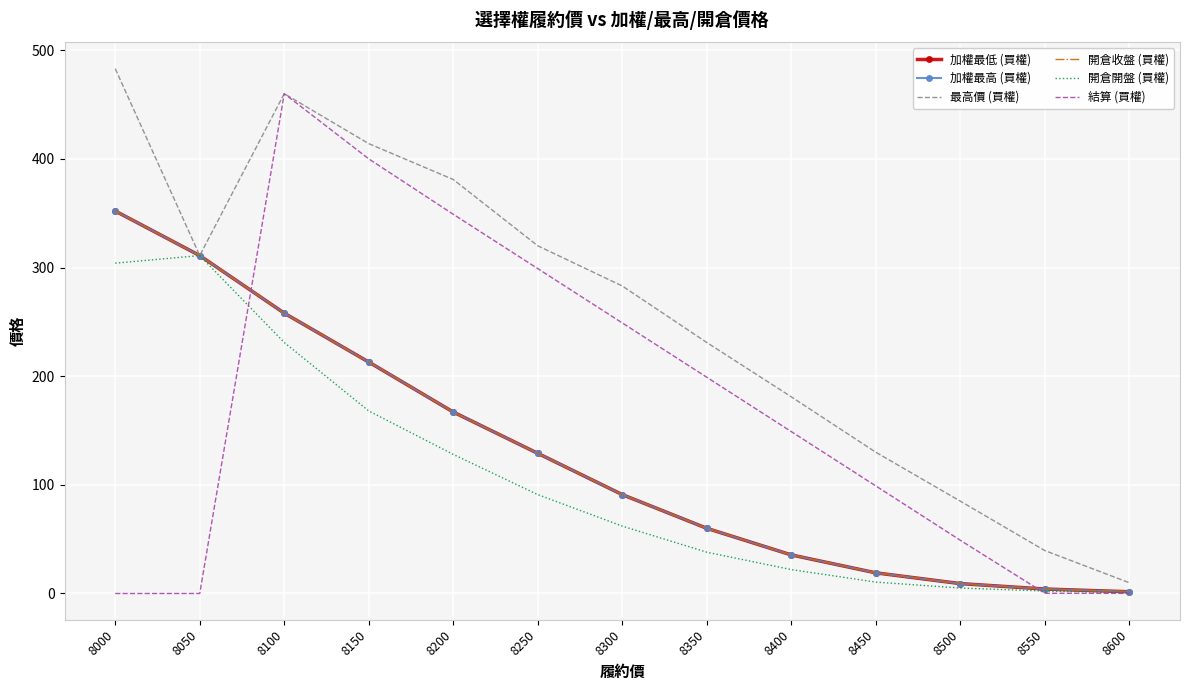

Count the number of data series in this chart.

6